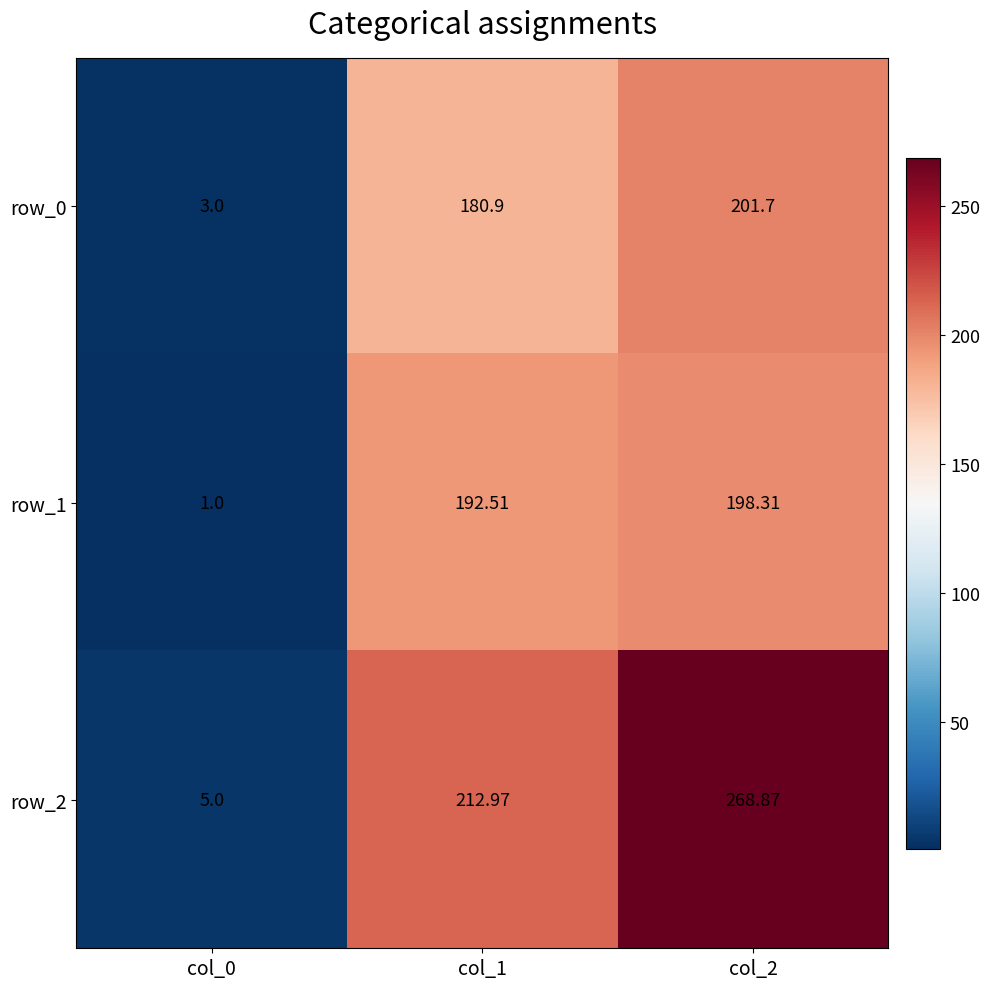

Which series has the largest total across all categories?

row_2